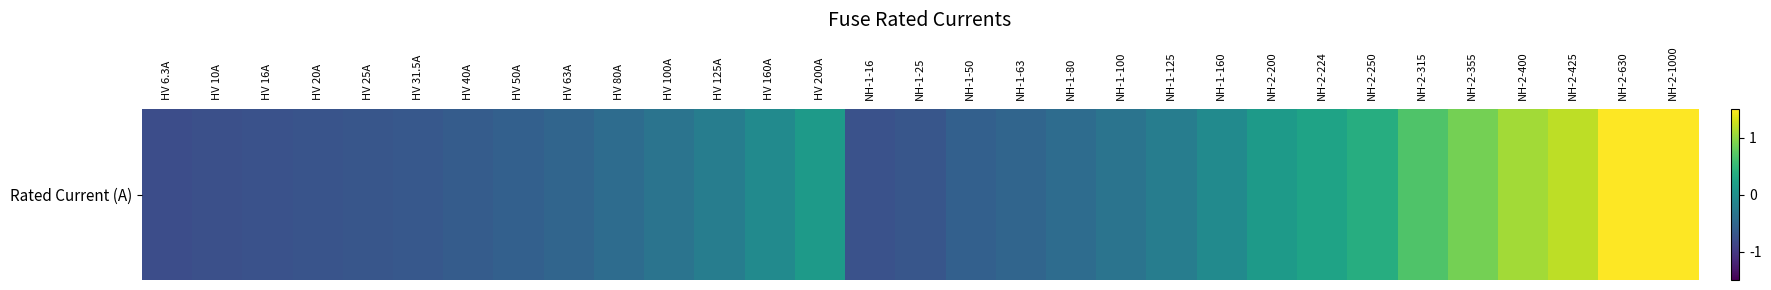

What is the difference between the second highest and minimum values?

3.0